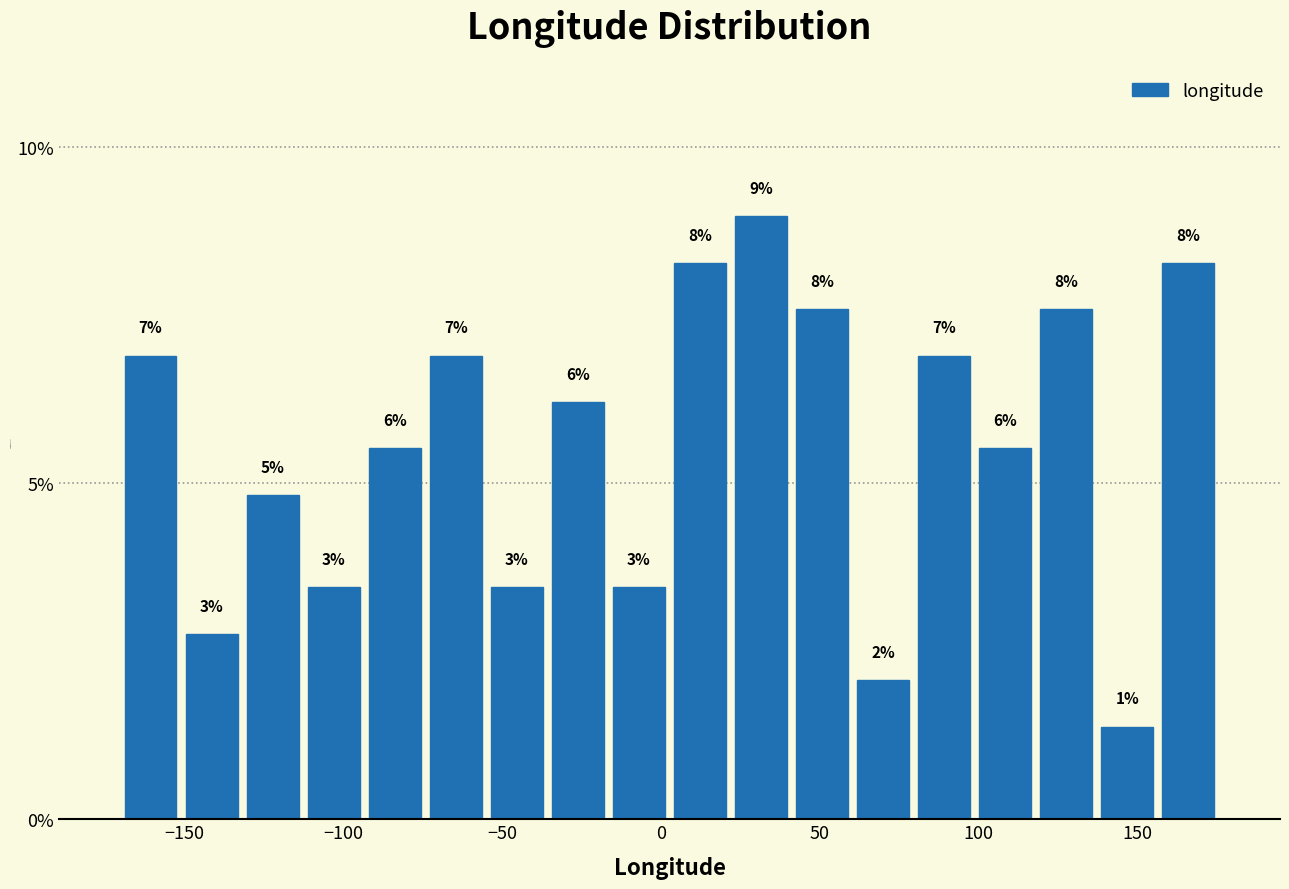

Around what value on the x-axis is the tallest bar? Give the approximate position of its centre, as read against the axis.

30